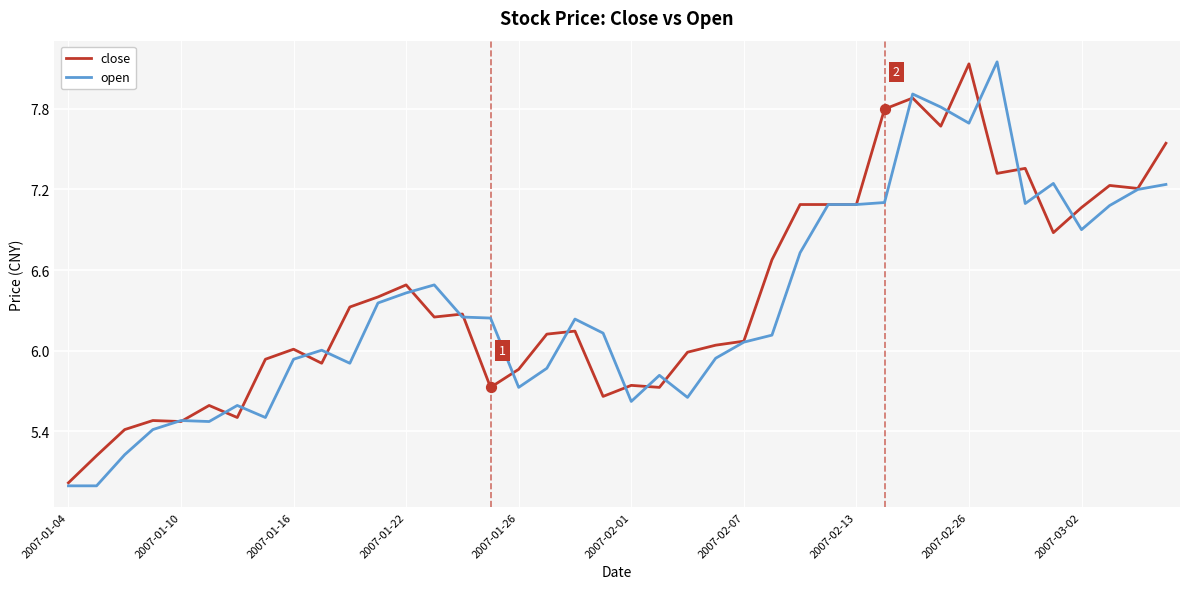

What is the minimum value for close?

5.0